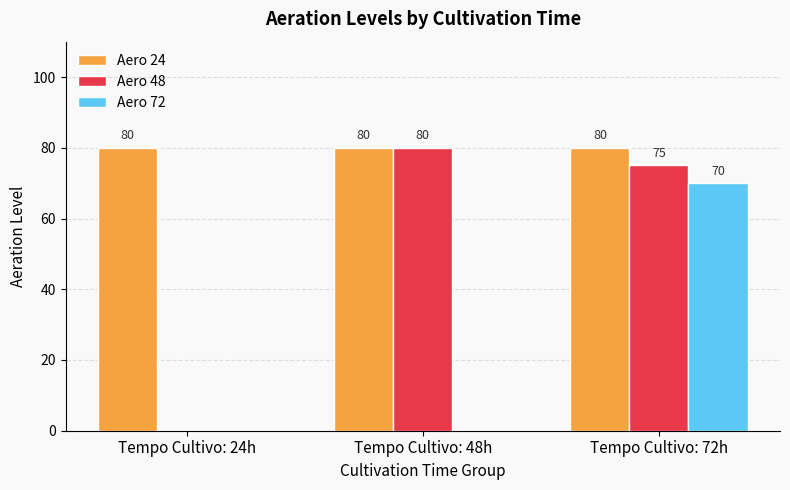

At which category is the sum across all series the highest?

Tempo Cultivo: 72h